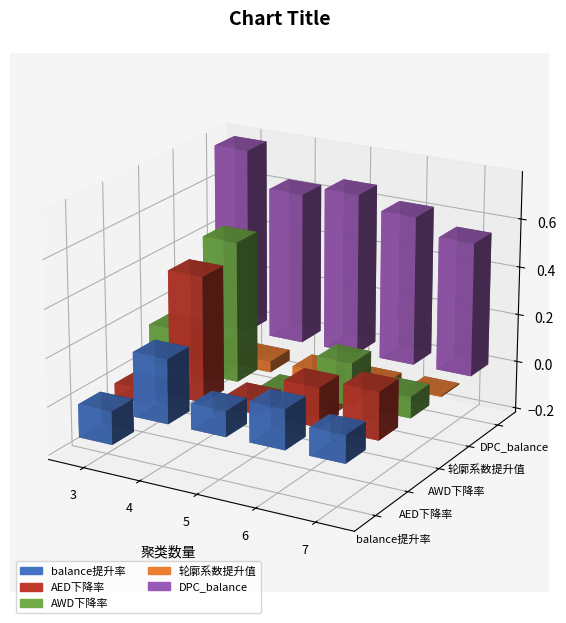

What are all the series names shown in the legend?

balance提升率, AED下降率, AWD下降率, 轮廓系数提升值, DPC_balance